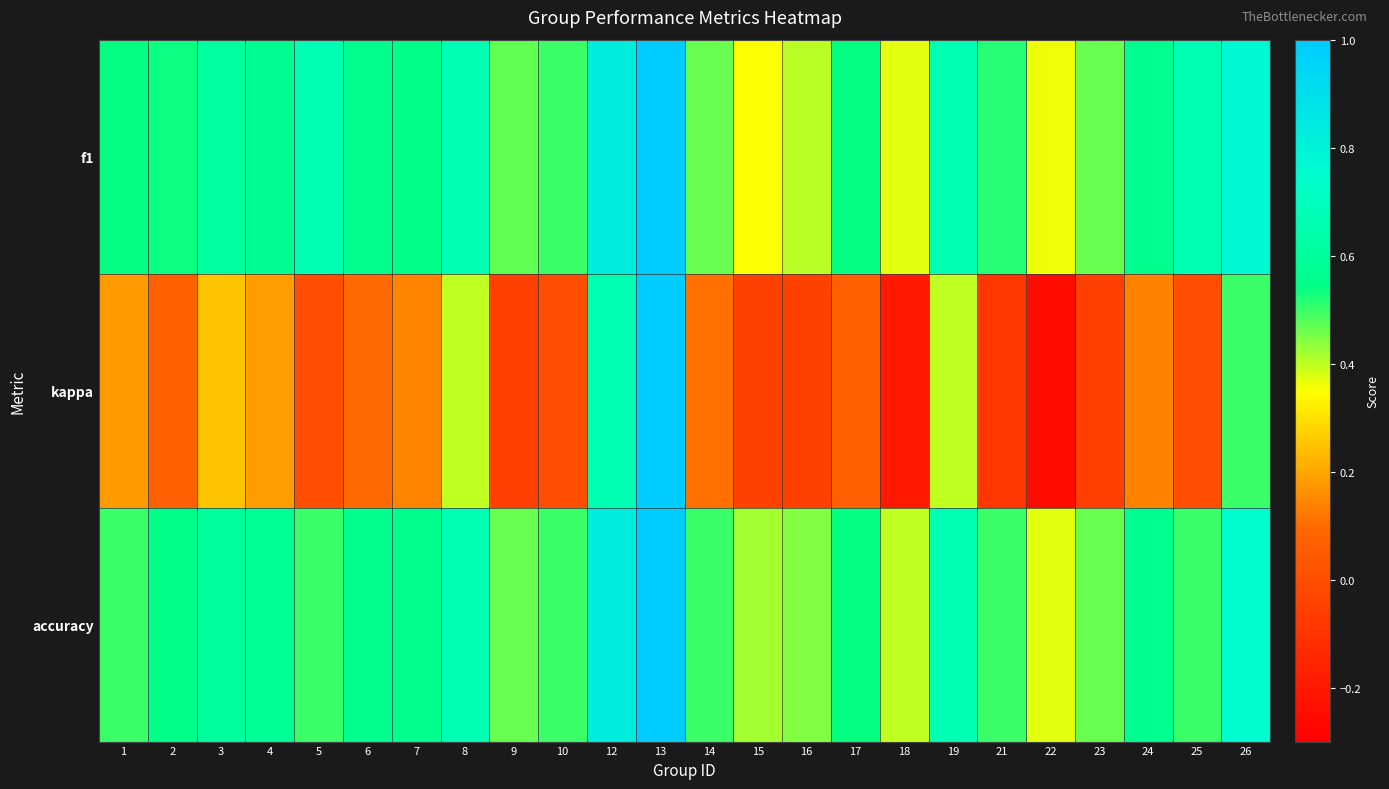

What is the total value across all series at 15?

0.7